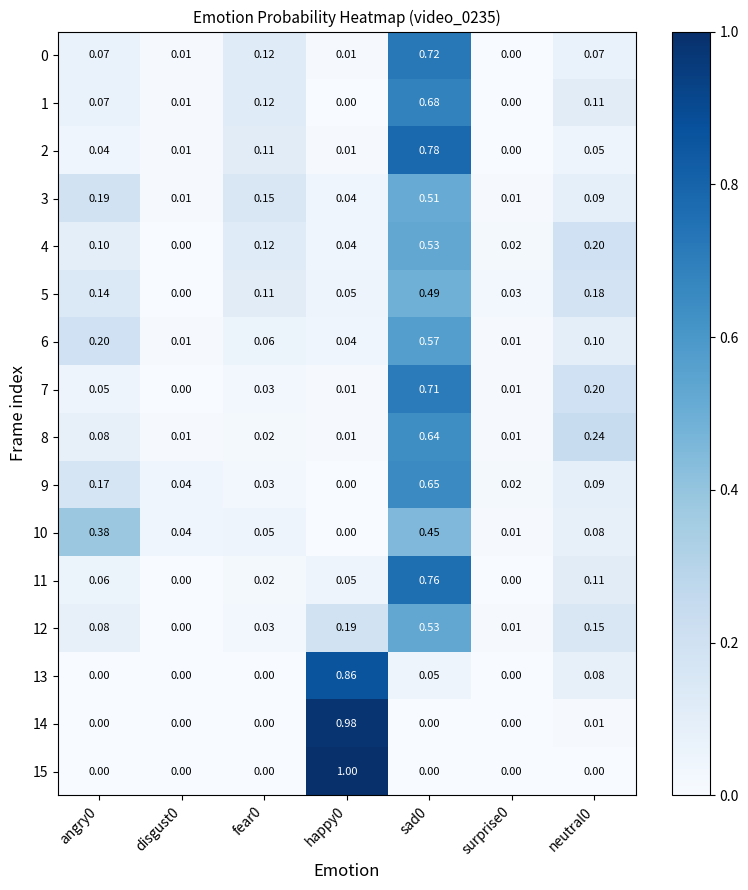

Is the value of 3 at happy0 greater than the value of 1 at surprise0?

Yes